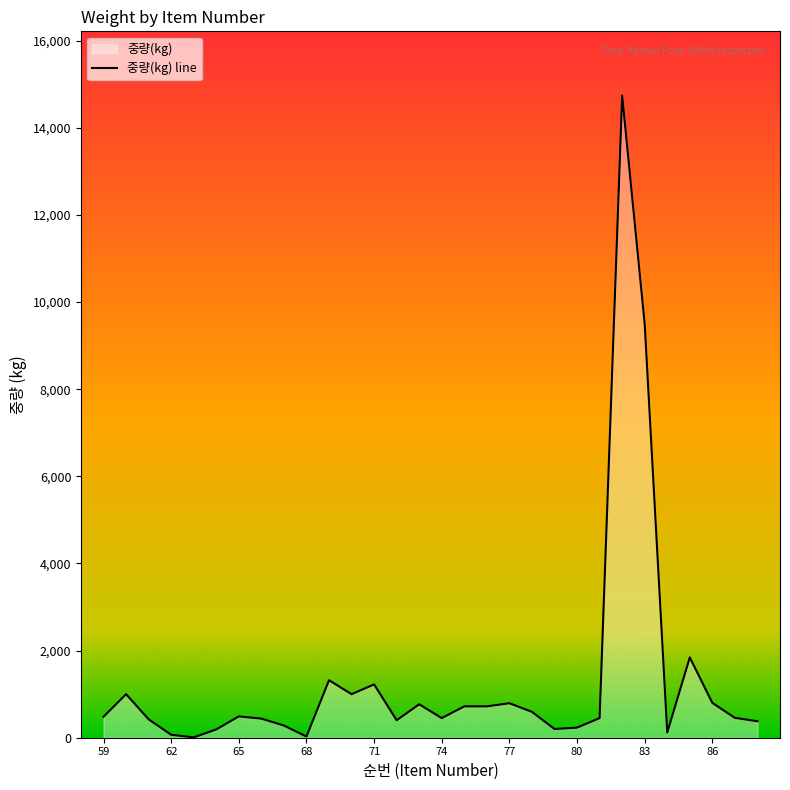

Reading left to right, what are all the values shown in this chart?

480.8	1000.0	422.8	67.2	8.4	190.4	489.6	438.0	280.0	27.0	1320.0	1000.0	1224.0	400.8	768.0	450.0	720.0	720.0	792.0	594.0	200.0	232.0	450.0	14741.9	9496.2	120.0	1843.2	800.0	456.0	378.0